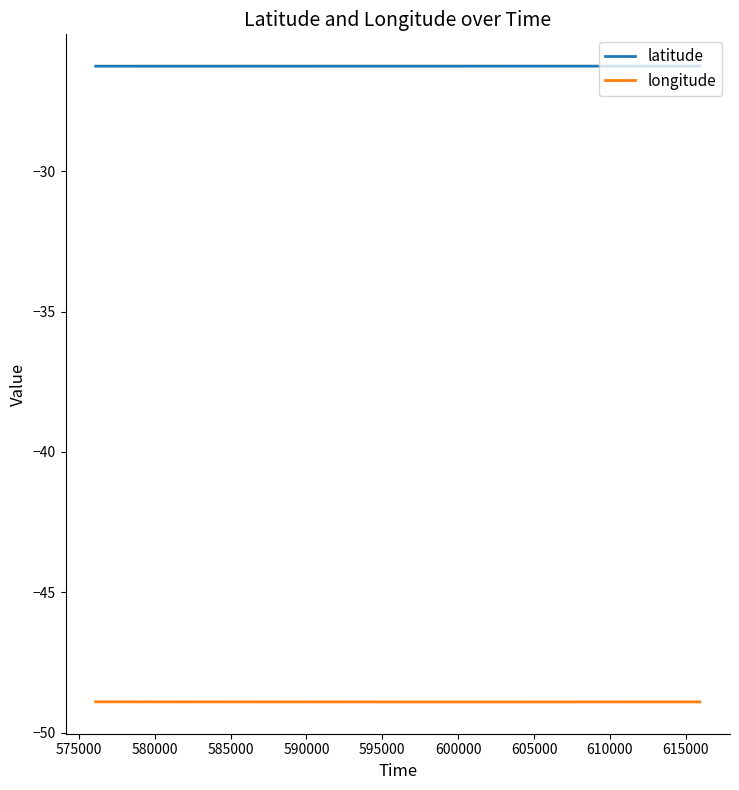

How many lines are shown in the chart?

2